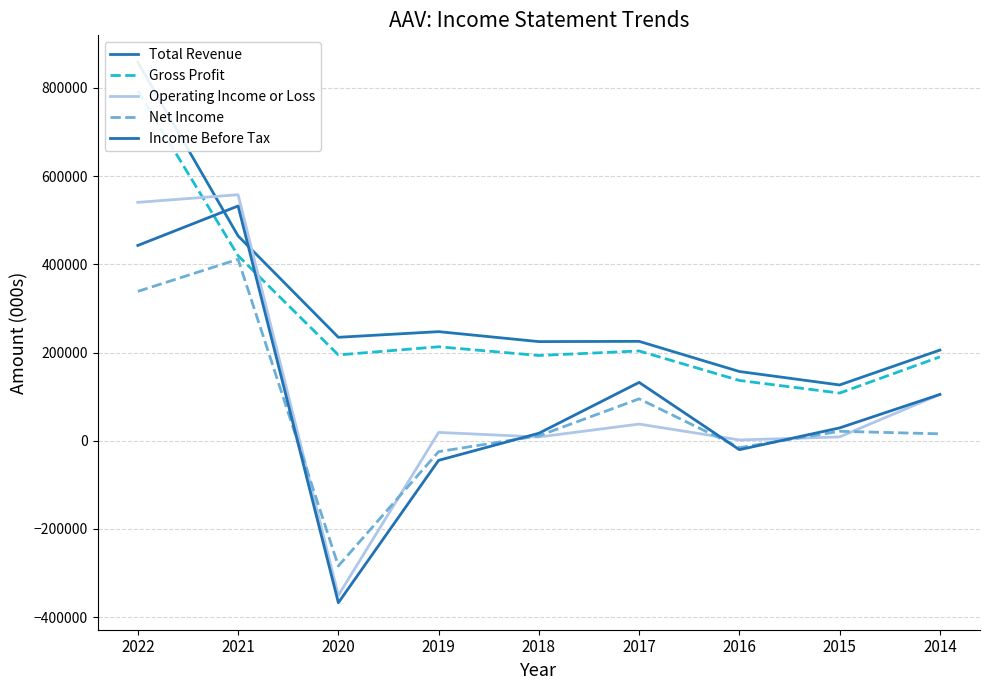

What are all the series names shown in the legend?

Total Revenue, Gross Profit, Operating Income or Loss, Net Income, Income Before Tax